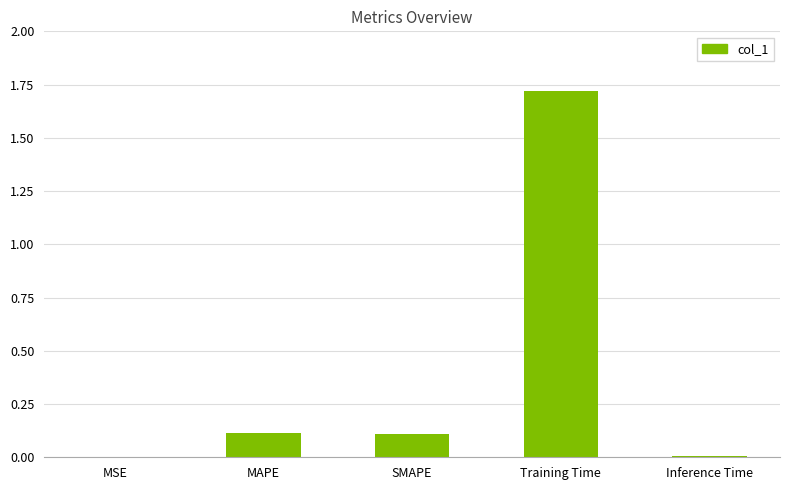

What is the average value?

0.4